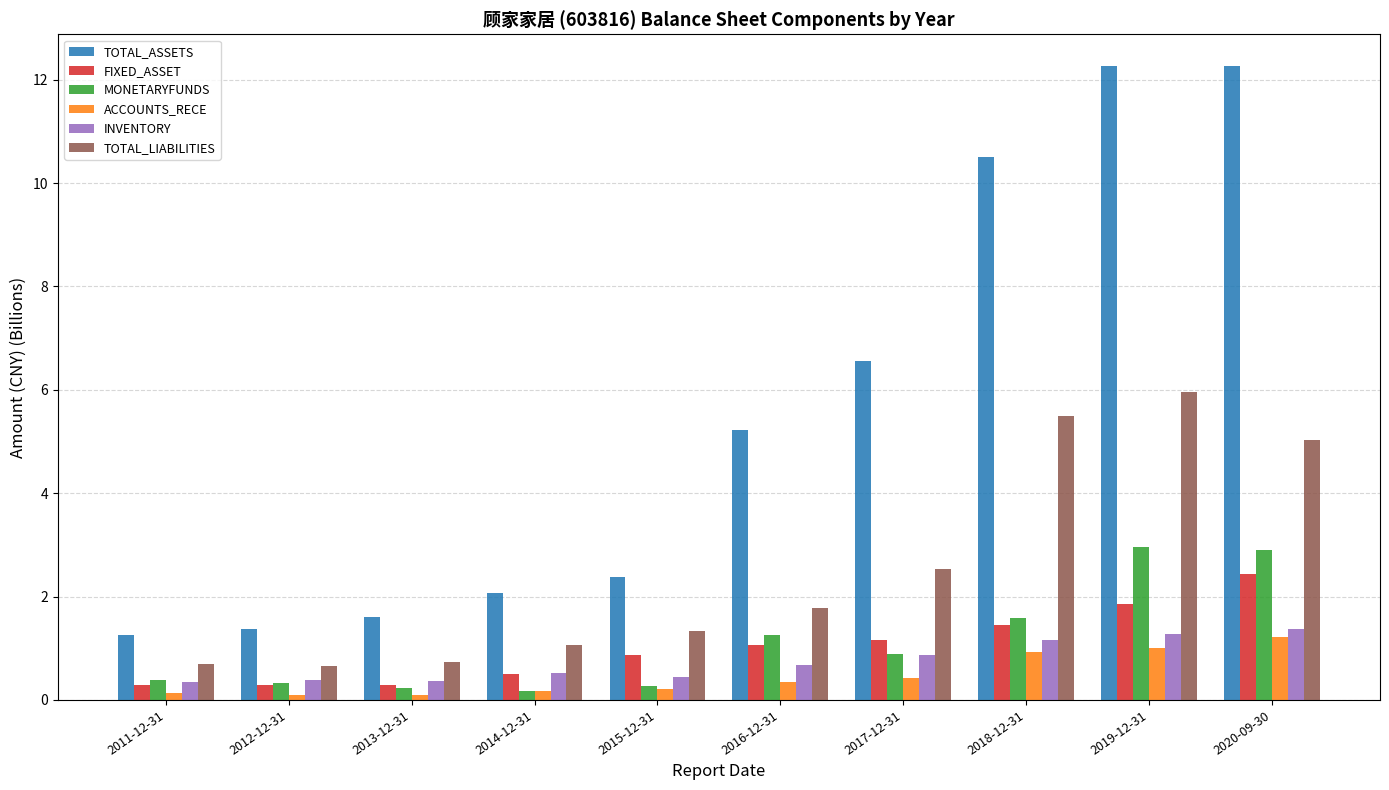

Between 2015-12-31 and 2020-09-30, which series saw the biggest shift?

TOTAL_ASSETS